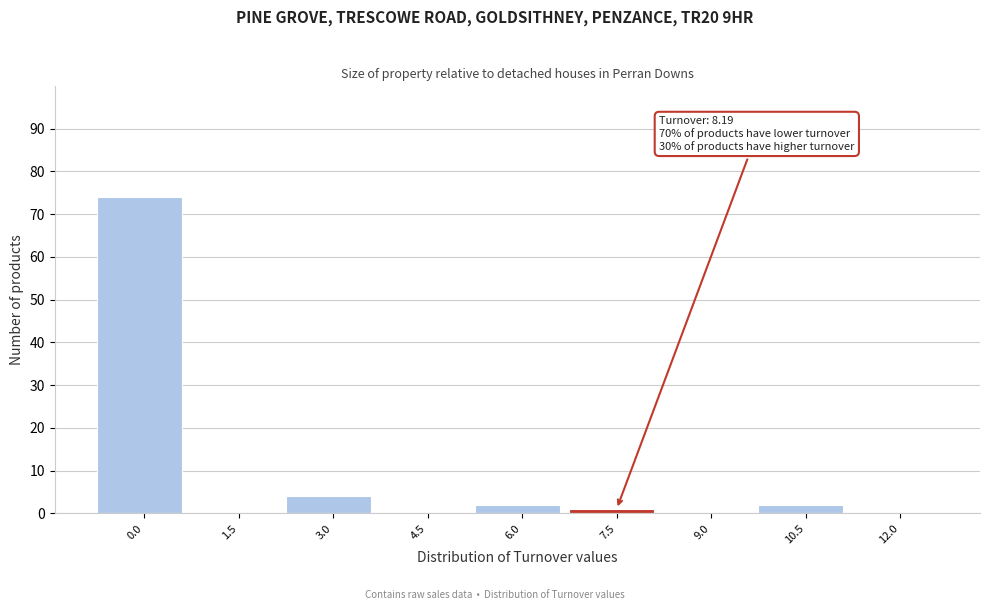

Reading left to right, extract all data points from this chart.

0.0=74	1.5=0	3.0=4	4.5=0	6.0=2	7.5=1	9.0=0	10.5=2	12.0=0